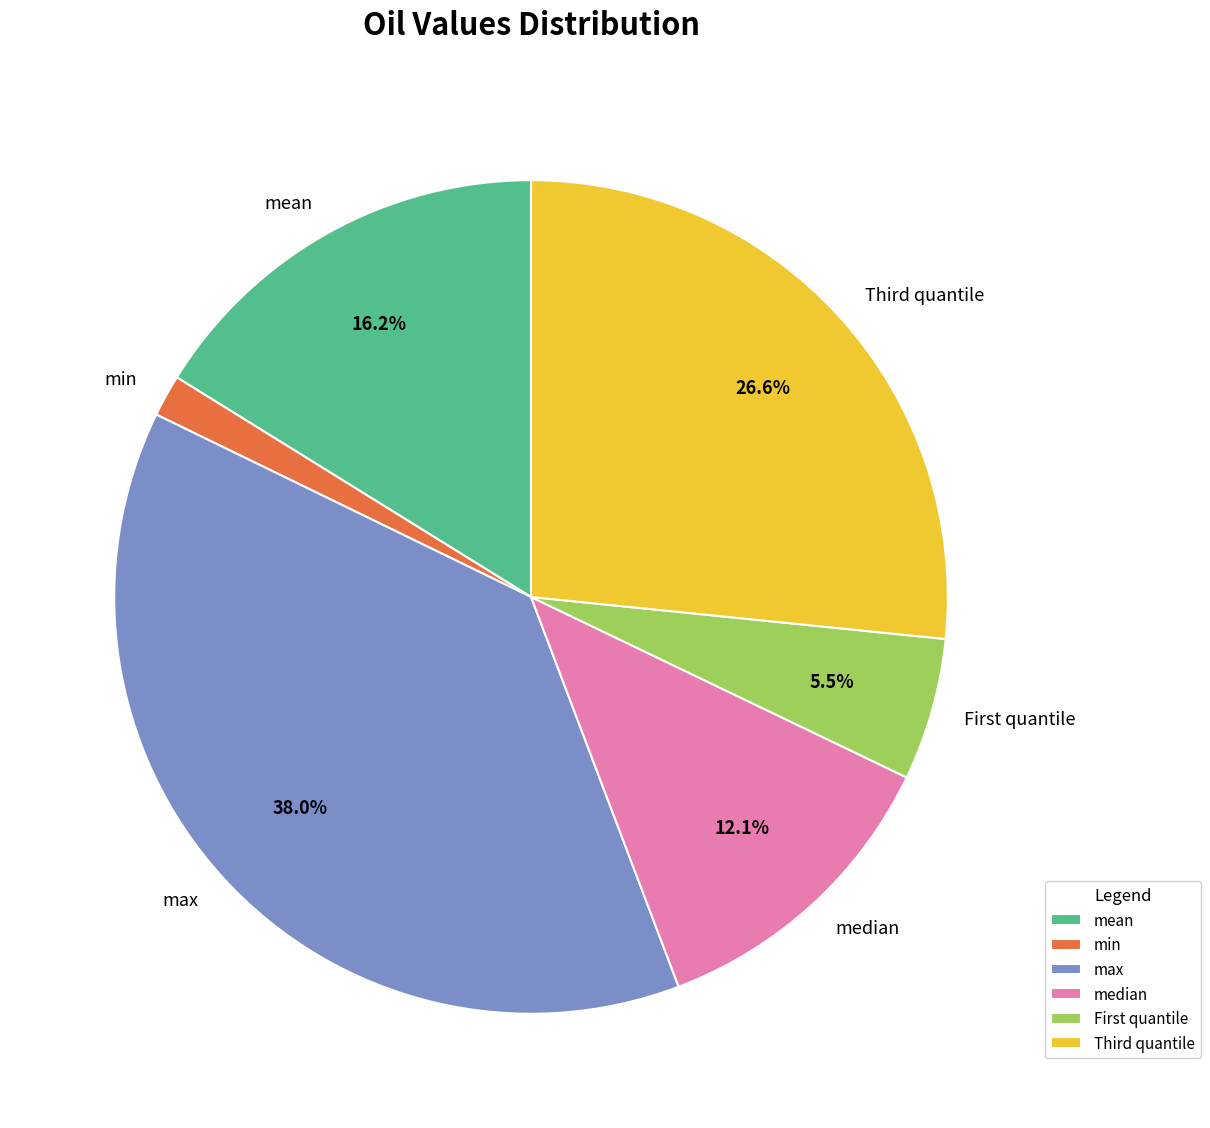

Which category has the biggest portion of the pie?

max